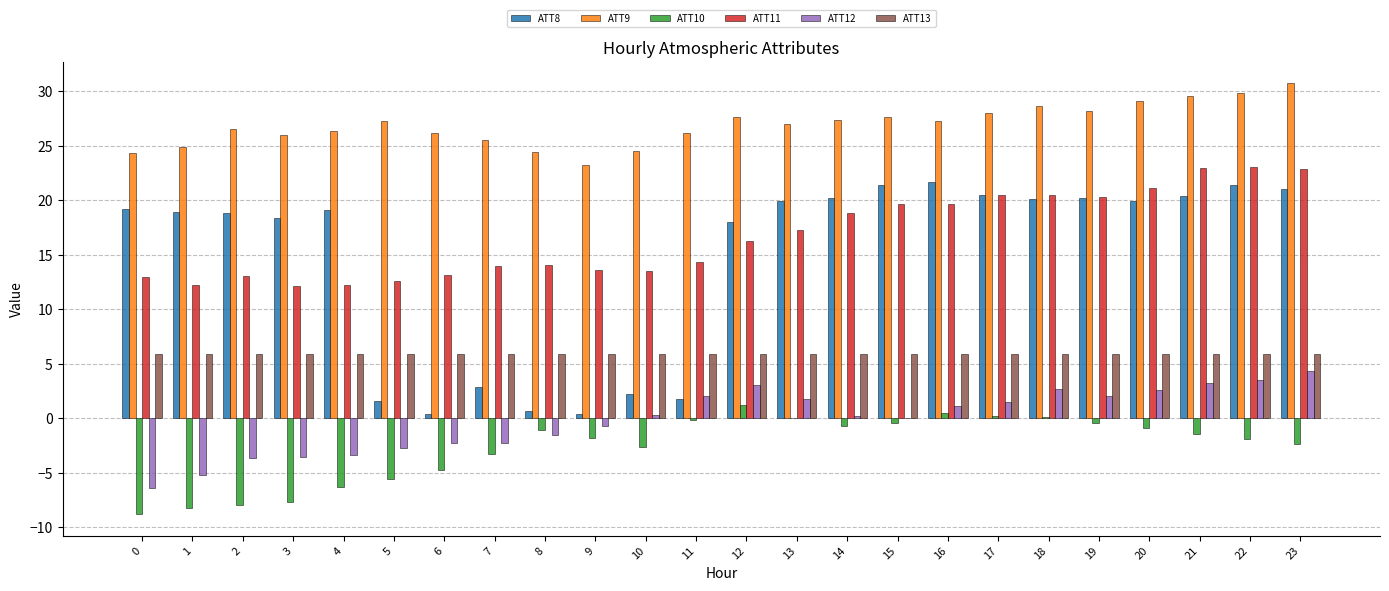

Does the chart contain stacked bars?

No